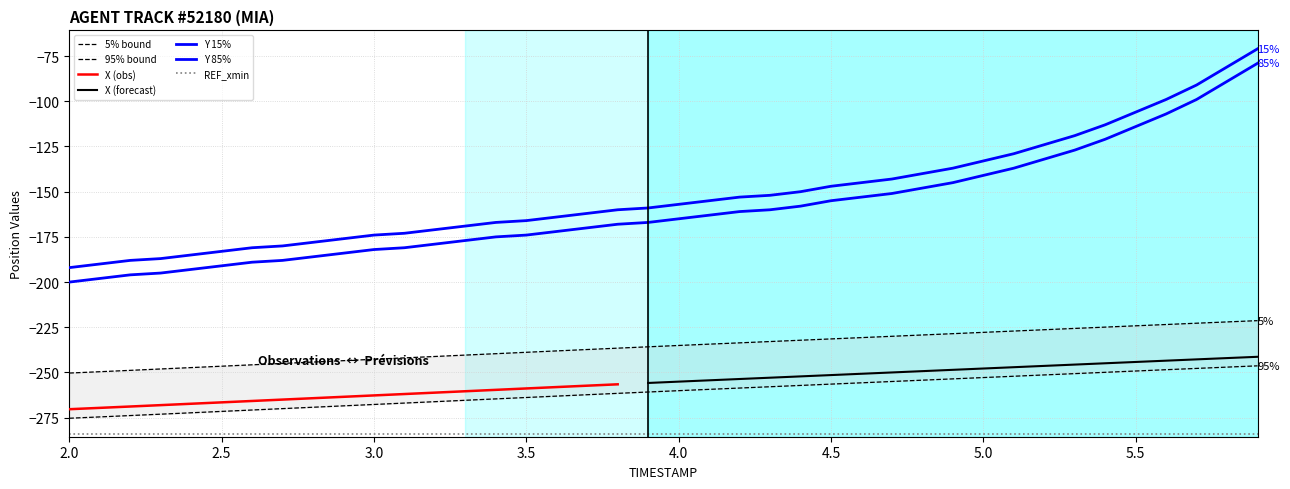

List the series in order of their peak value, lowest first.

X, Y